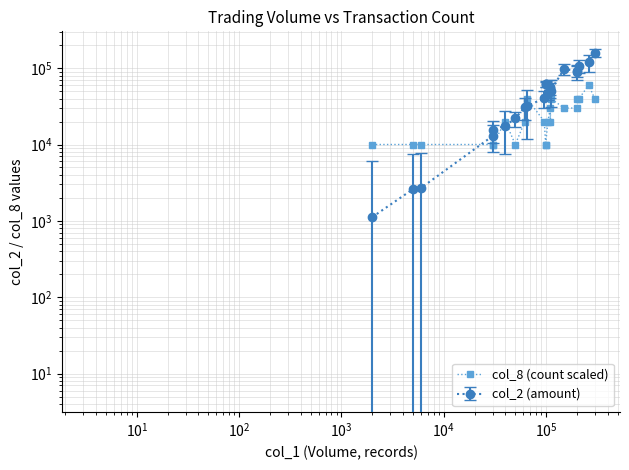

Where is the first local minimum?

$\mathdefault{10^{5}}$